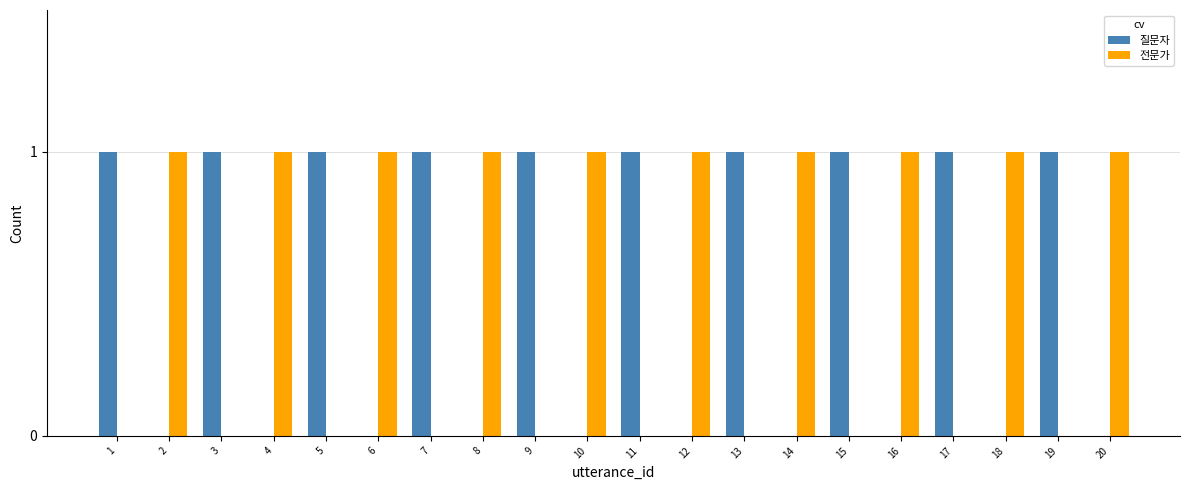

True or false: 질문자 has a value of 1 at 5.

True